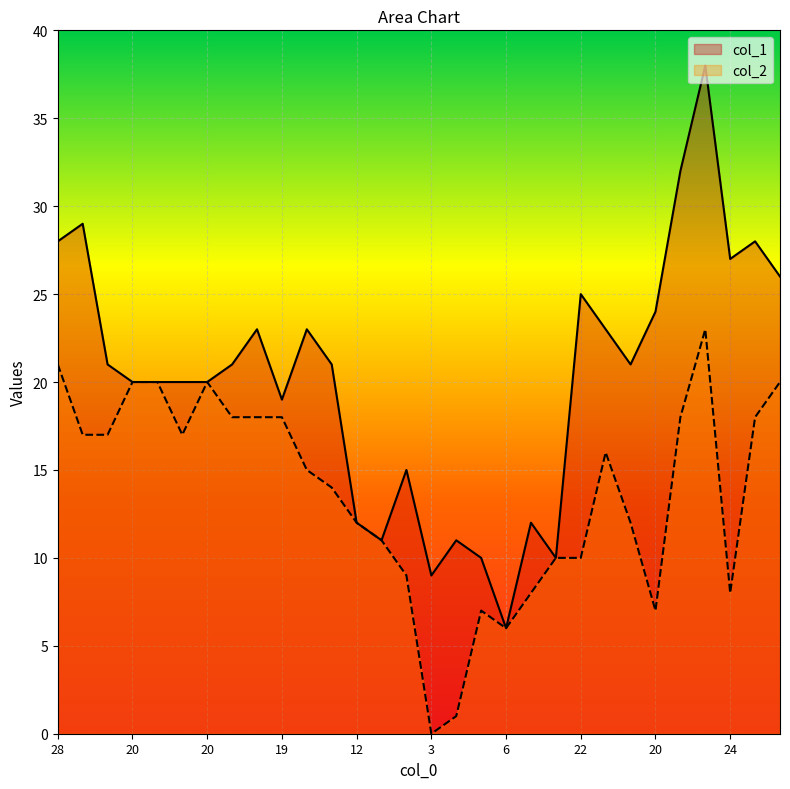

What is the label of the 13th point from the right?

7